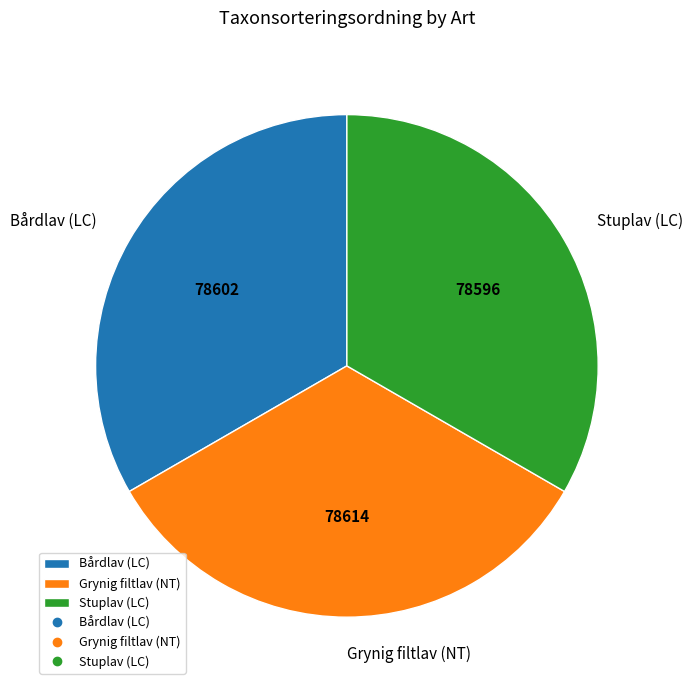

The Grynig filtlav (NT) slice represents 33% of the pie. True or false?

True